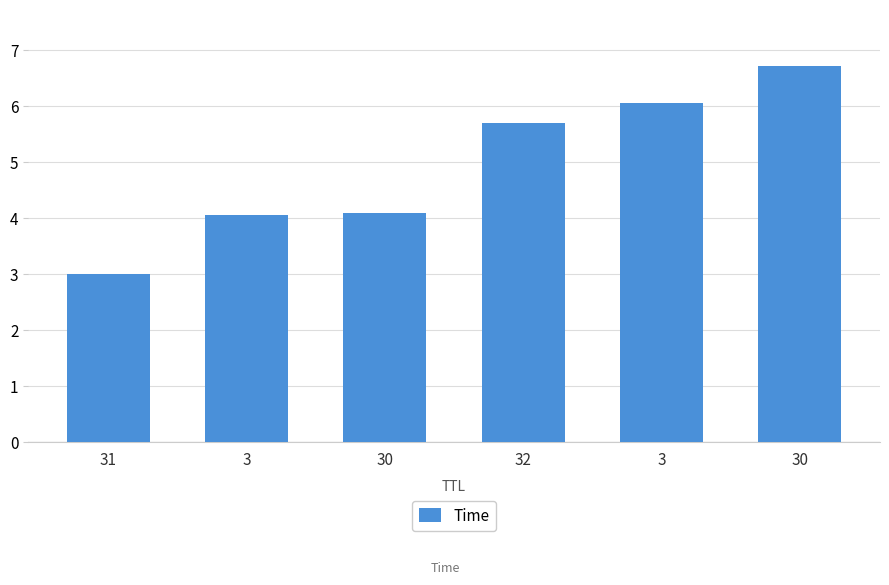

Rank the categories by value from lowest to highest.

31, 3, 30, 32, 3, 30